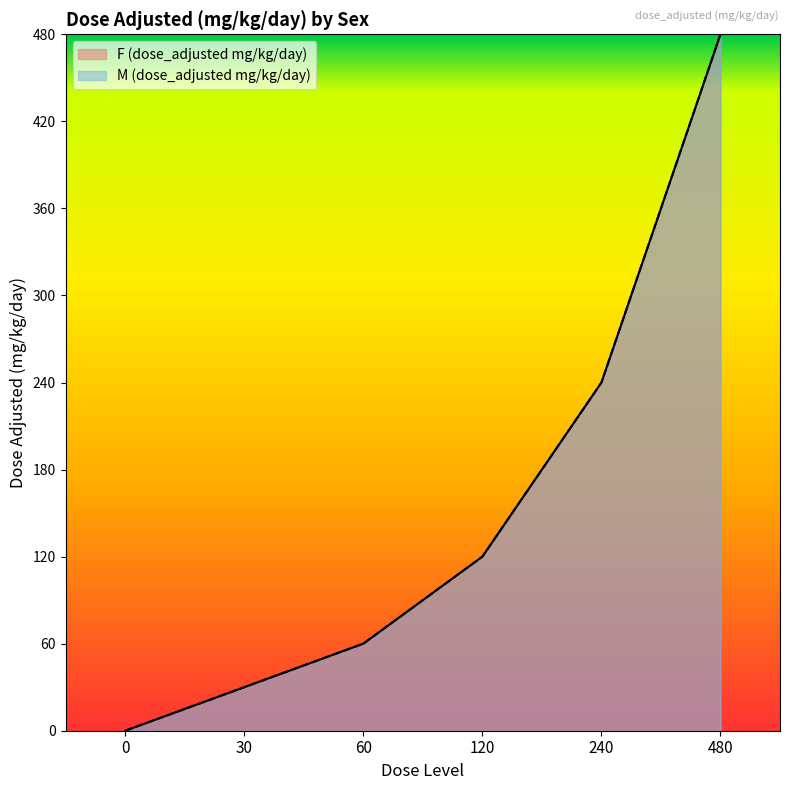

How many values in the F (dose_adjusted mg/kg/day) series exceed 120?

2